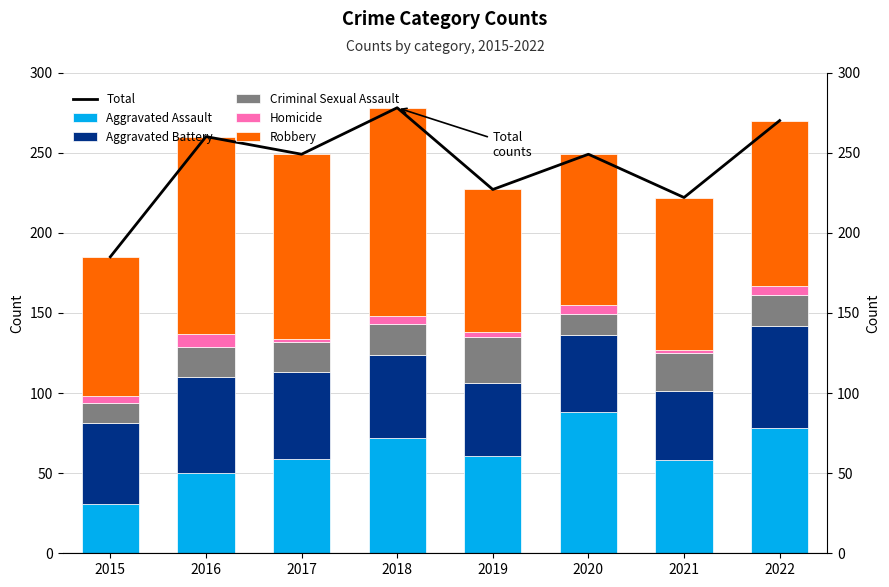

How many categories are shown in the chart?

8